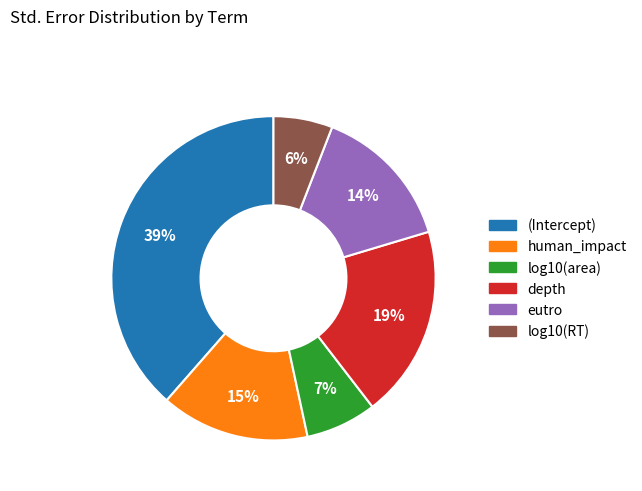

To the nearest percent, what portion does eutro represent?

14%